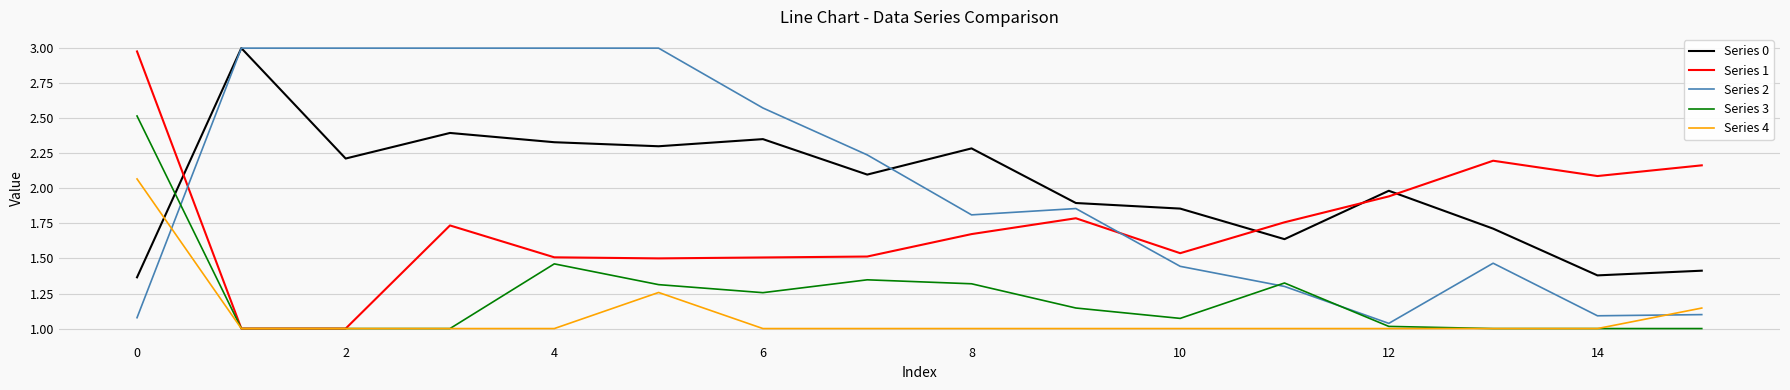

What is the maximum value for Series 3?

2.5